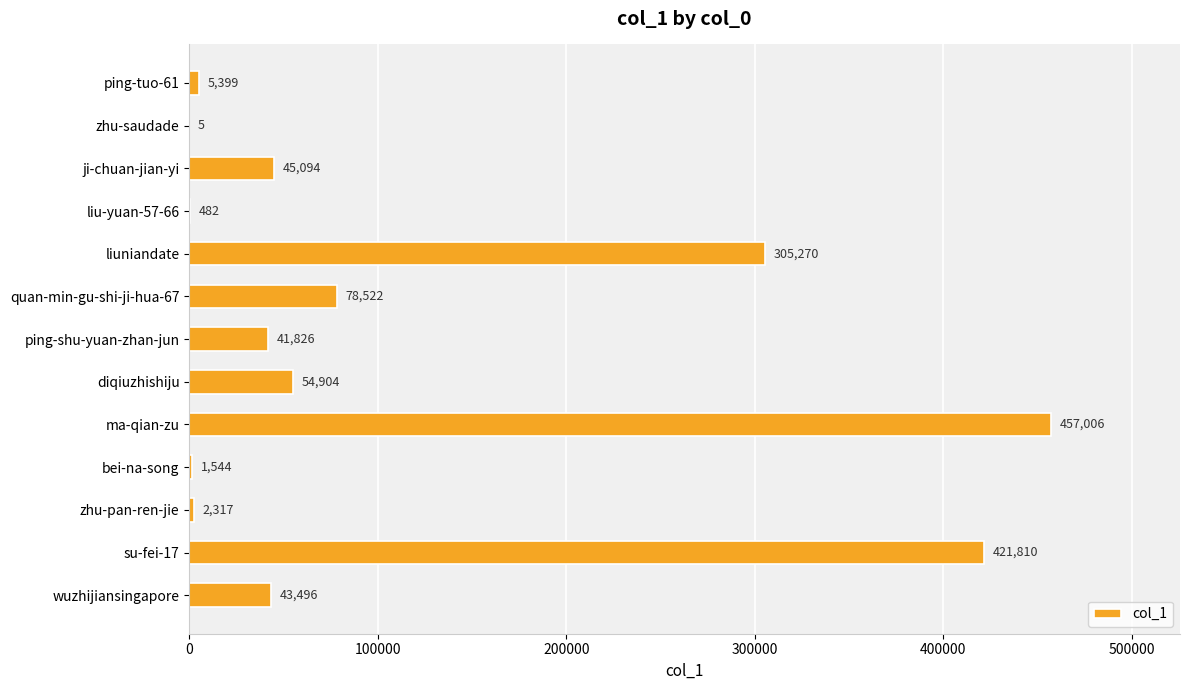

At which label is the value closest to 228505?

liuniandate